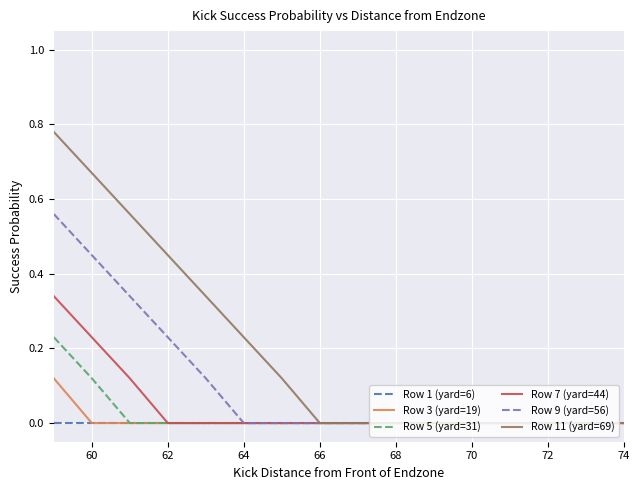

List the series in order of their peak value, lowest first.

Row 1 (yard=6), Row 3 (yard=19), Row 5 (yard=31), Row 7 (yard=44), Row 9 (yard=56), Row 11 (yard=69)